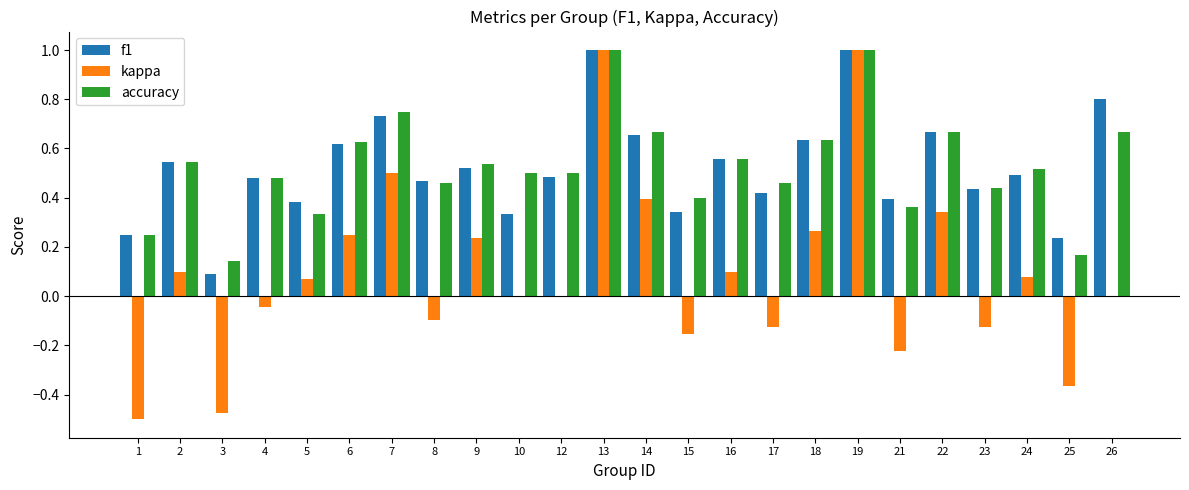

Which series changed the most between 3 and 7?

kappa